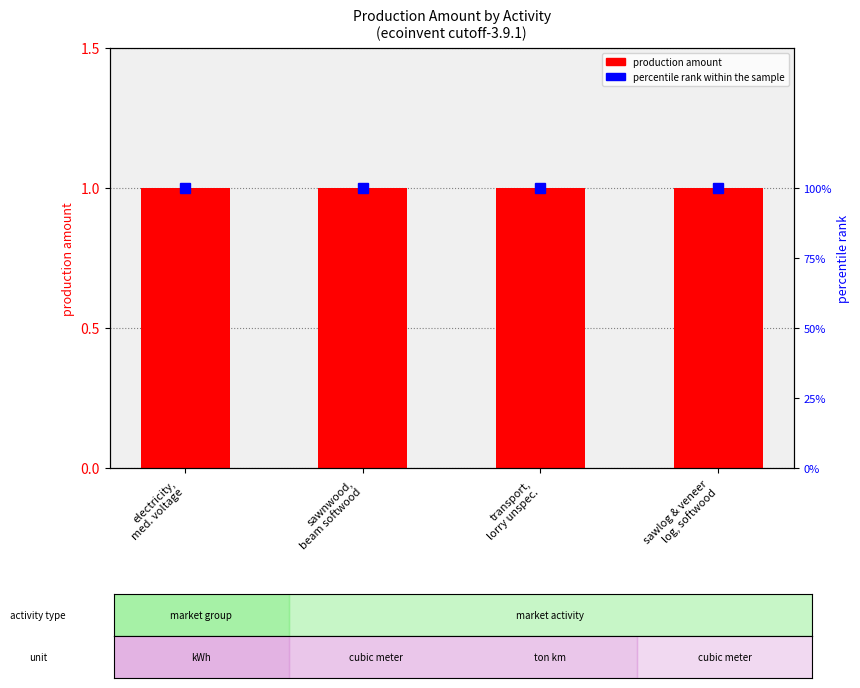

What is the lowest value of the production amount series?

1